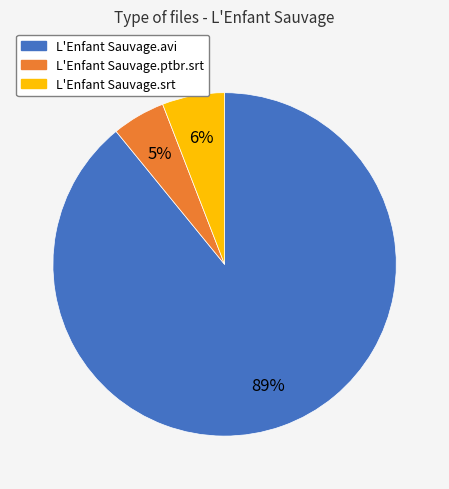

To the nearest percent, what is the difference between the largest and smallest slice percentages?

84%